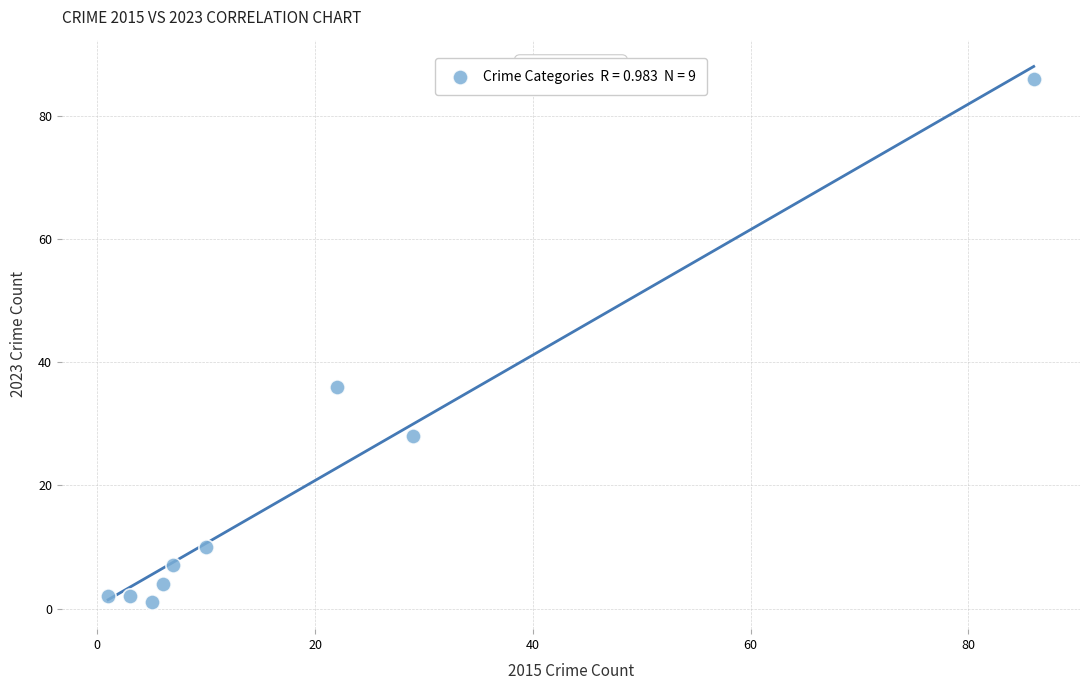

What is the range of Y values (max minus min)?

85